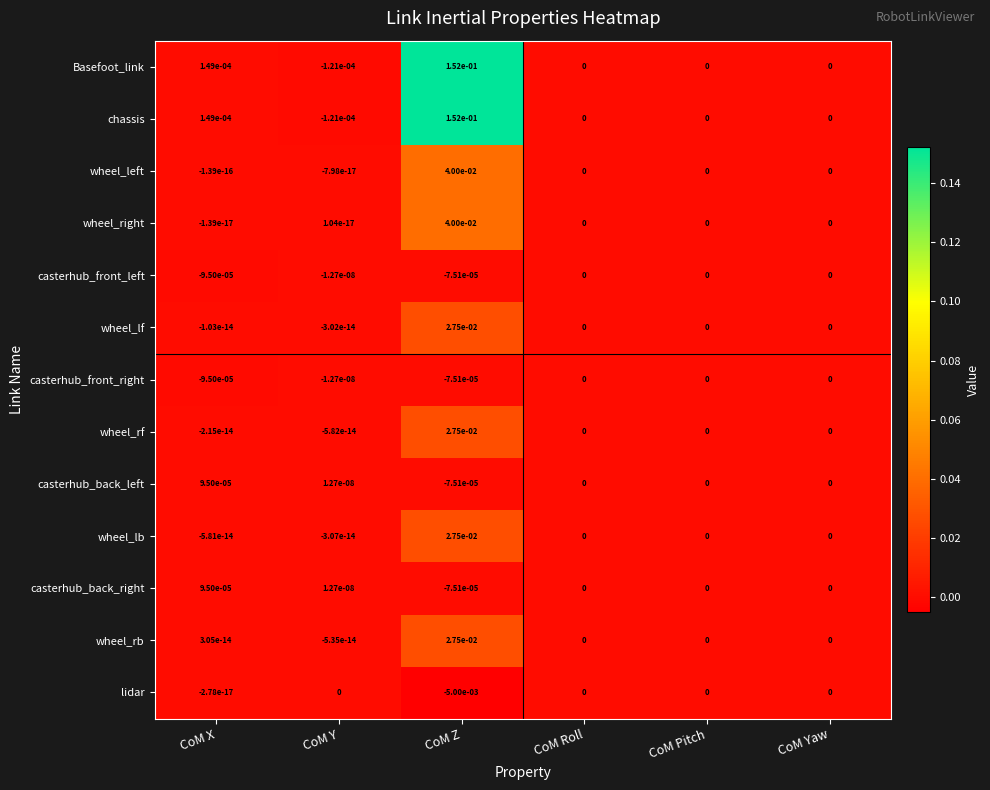

How many series are shown in this chart?

13